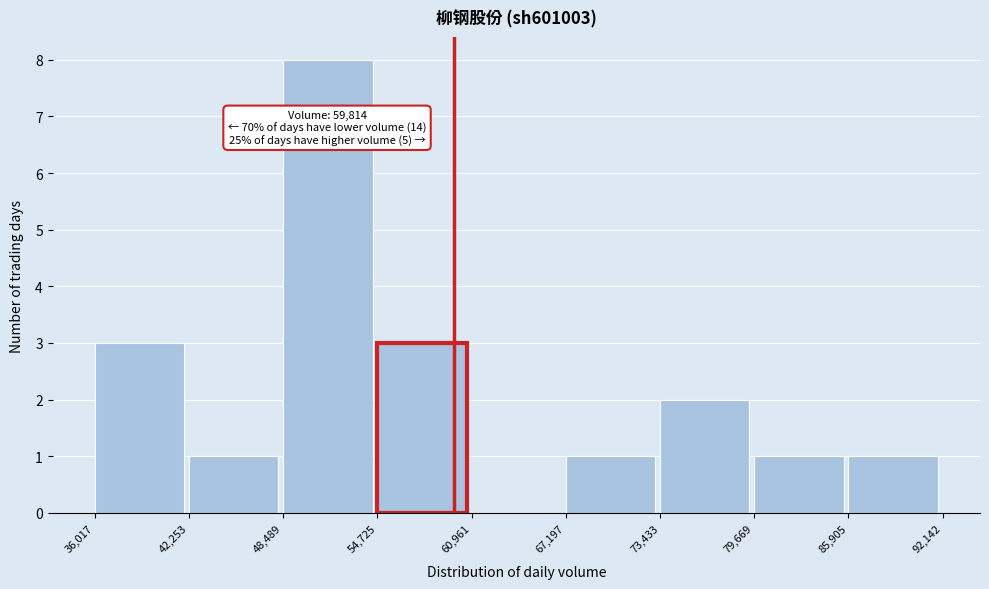

Which range on the x-axis has the tallest bar?

48,489 to 54,725